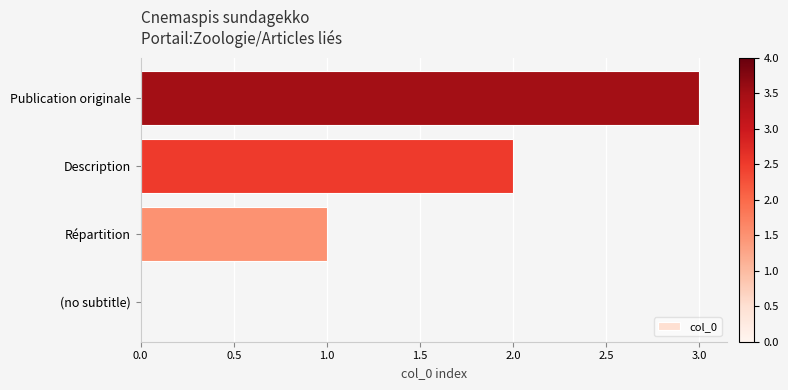

What is the sum of the values at (no subtitle) and Publication originale?

3